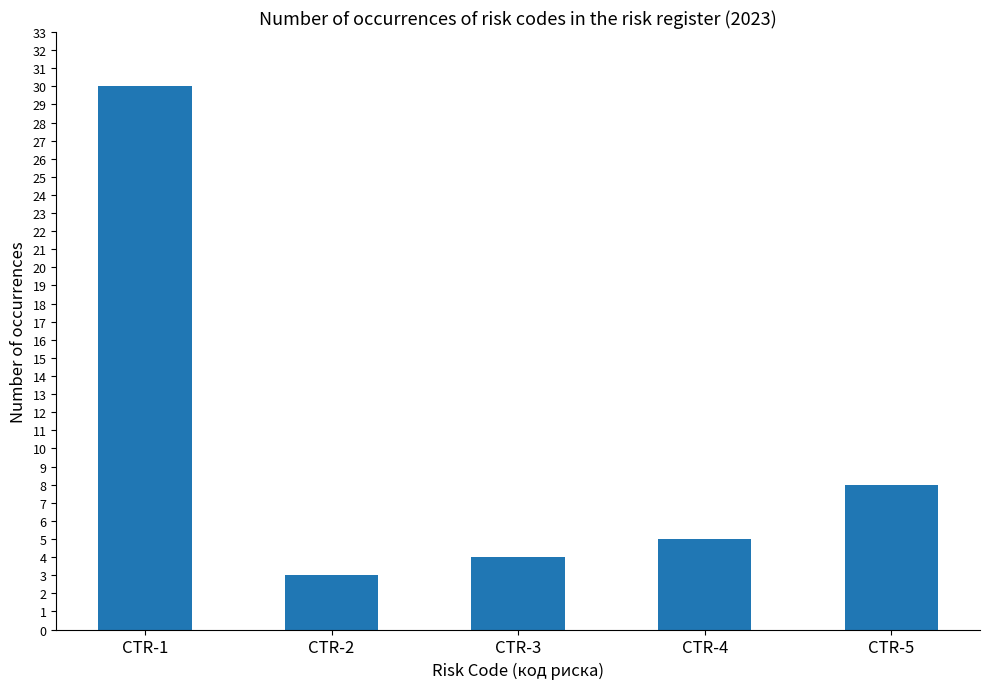

What is the value of the 1st bar from the left?

30